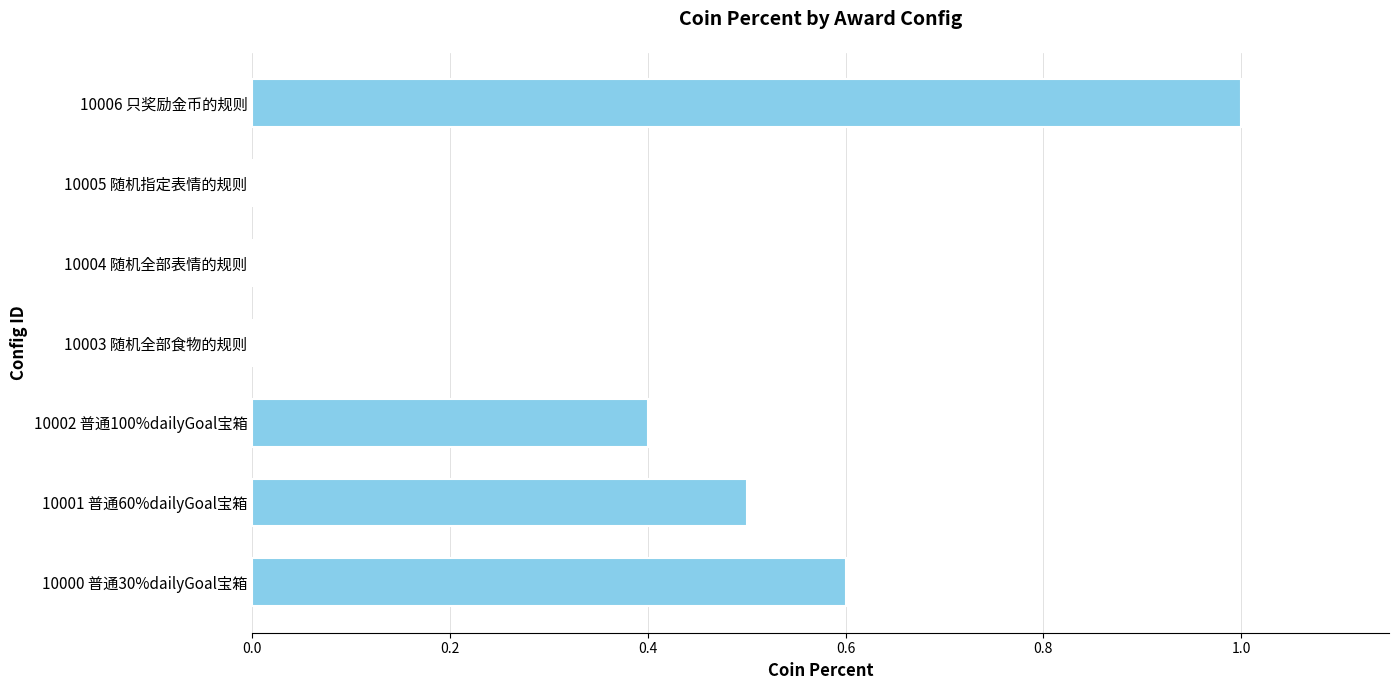

Count the number of data series in this chart.

1